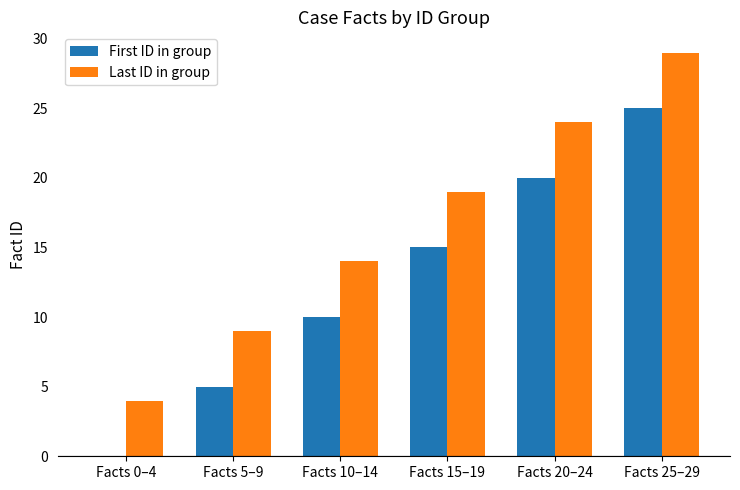

How many series are shown in this chart?

2